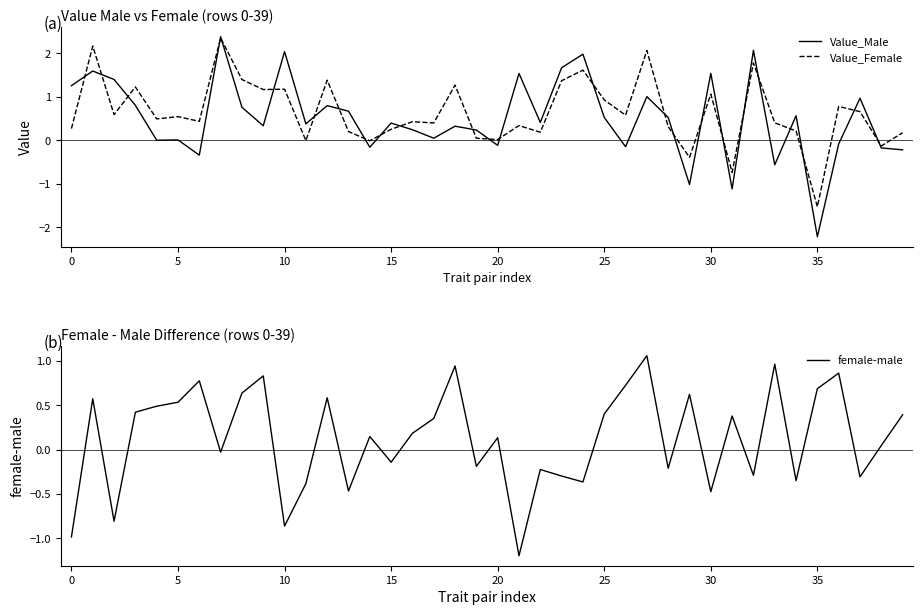

Reading left to right, list all the values displayed in this chart.

Value_Male: 1.3	1.6	1.4	0.8	0.0	0.0	-0.3	2.4	0.8	0.3	2.0	0.4	0.8	0.7	-0.2	0.4	0.2	0.0	0.3	0.2	-0.1	1.5	0.4	1.7	2.0	0.5	-0.1	1.0	0.5	-1.0	1.5	-1.1	2.1	-0.6	0.6	-2.2	-0.1	1.0	-0.2	-0.2
Value_Female: 0.3	2.2	0.6	1.2	0.5	0.5	0.4	2.3	1.4	1.2	1.2	-0.0	1.4	0.2	-0.0	0.3	0.4	0.4	1.3	0.0	0.0	0.3	0.2	1.4	1.6	0.9	0.6	2.1	0.3	-0.4	1.1	-0.7	1.8	0.4	0.2	-1.5	0.8	0.7	-0.1	0.2
female-male: -1.0	0.6	-0.8	0.4	0.5	0.5	0.8	-0.0	0.6	0.8	-0.9	-0.4	0.6	-0.5	0.1	-0.1	0.2	0.4	0.9	-0.2	0.1	-1.2	-0.2	-0.3	-0.4	0.4	0.7	1.1	-0.2	0.6	-0.5	0.4	-0.3	1.0	-0.4	0.7	0.9	-0.3	0.0	0.4